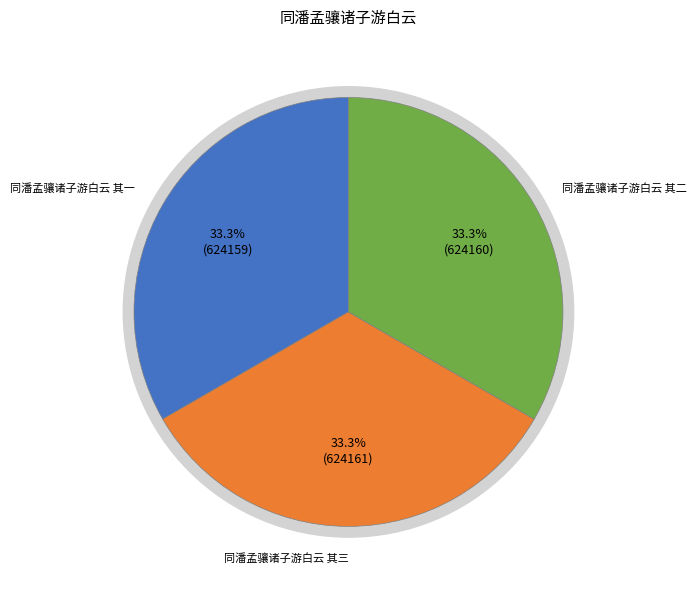

Count the number of slices in the pie.

3